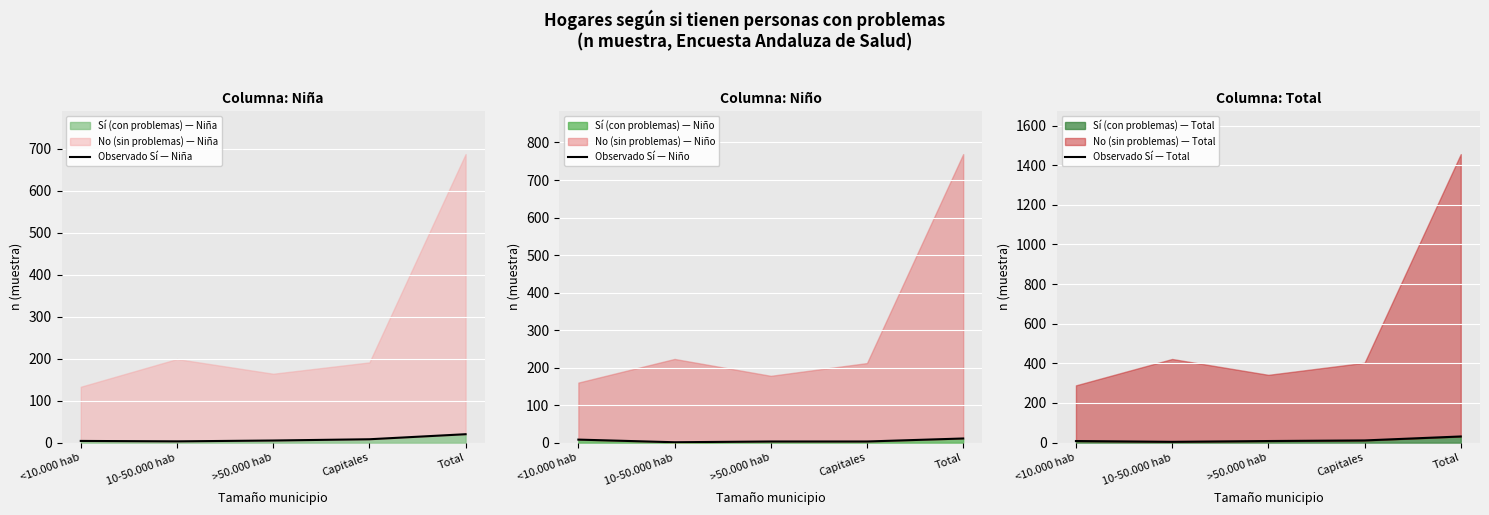

Which has a higher value, Total or >50.000 hab?

Total